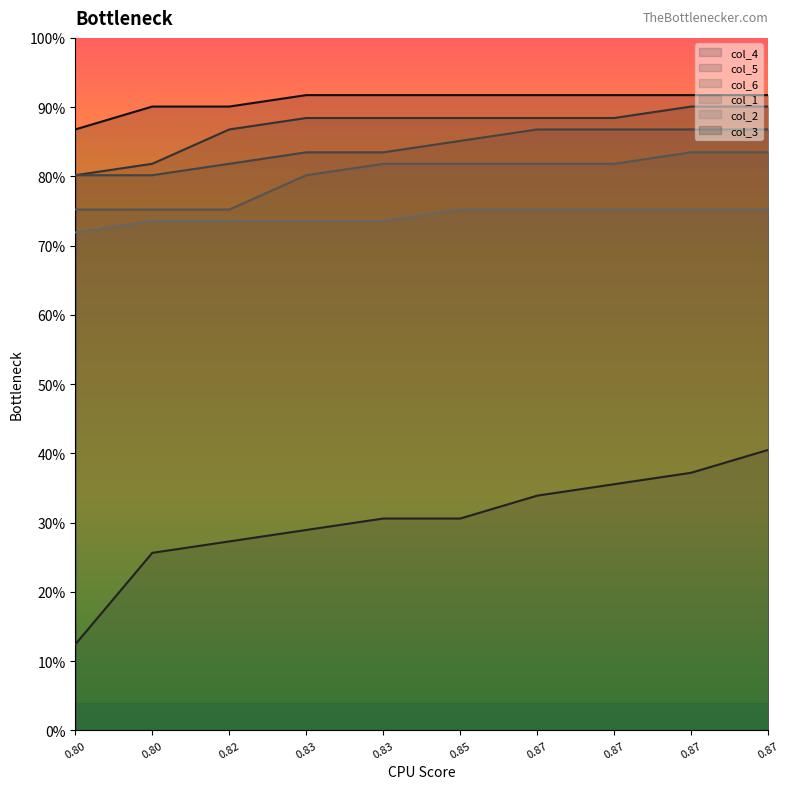

True or false: col_1 and col_2 cross at least once.

False